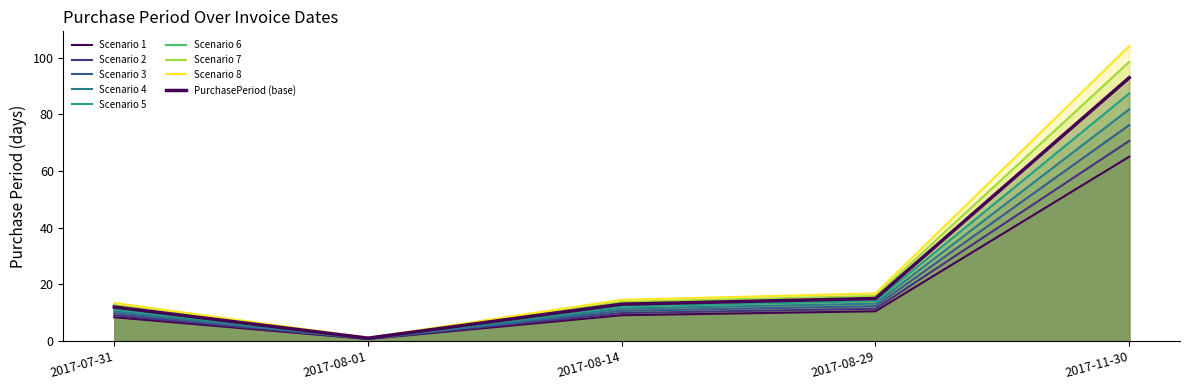

What position from the left is 2017-07-31?

1